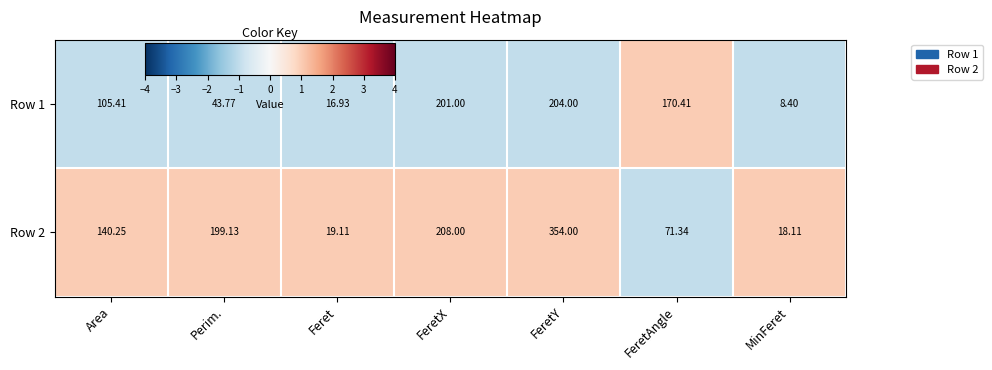

Is the value of Row 1 at FeretX greater than the value of Row 2 at FeretY?

No